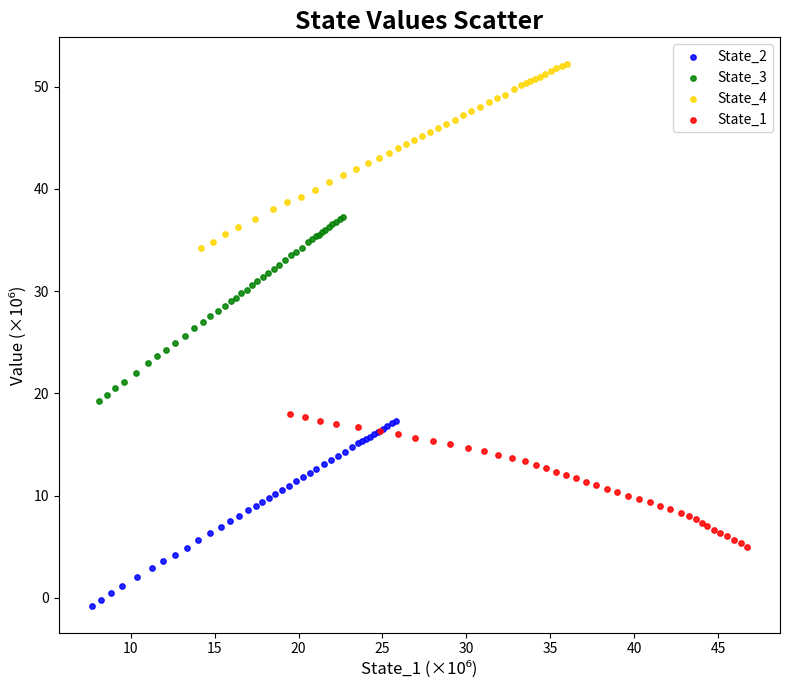

Which series contains the highest Y value?

State_4